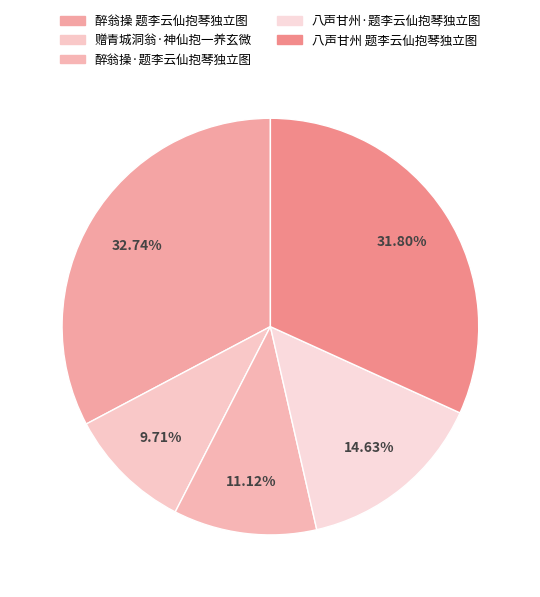

Is 八声甘州 题李云仙抱琴独立图 the majority of the pie?

No